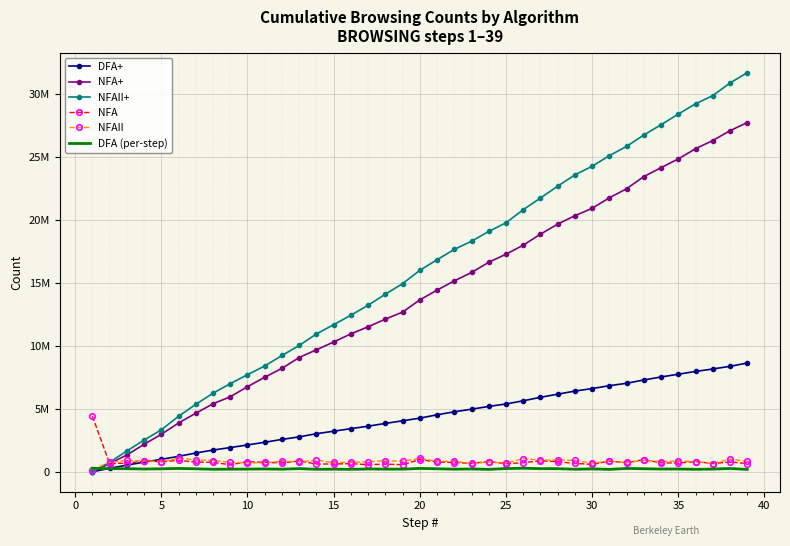

List the series in order of their peak value, highest first.

NFAII+, NFA+, DFA+, NFA, NFAII, DFA (per-step)